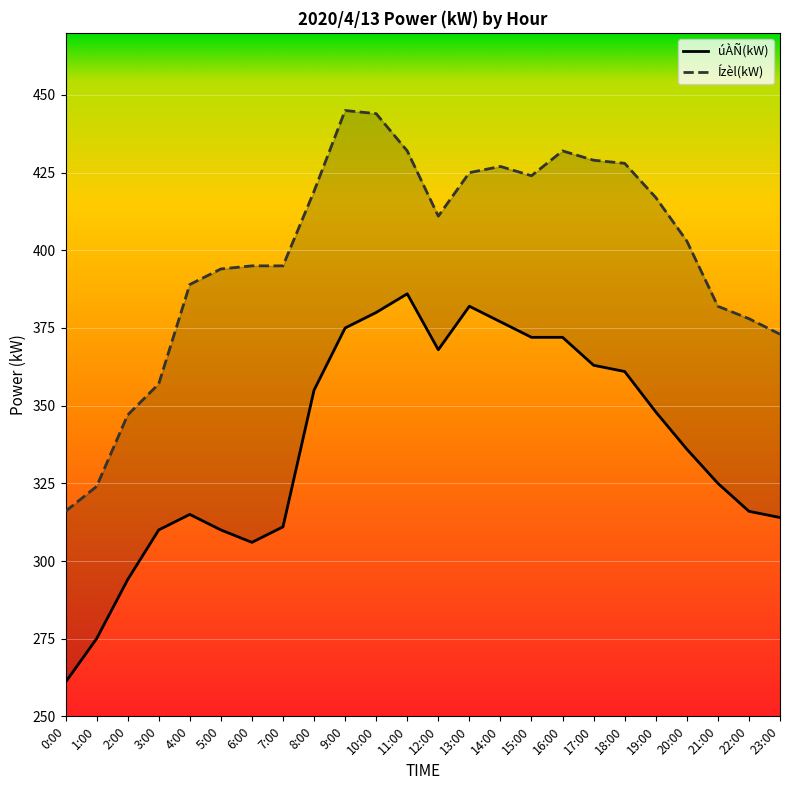

Is it true that Ízèl(kW) equals 726 at 19:00?

False